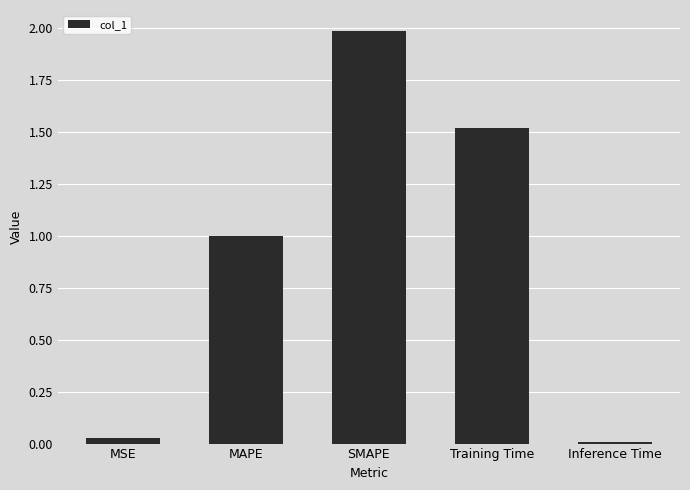

Is it true that the value at MAPE is 0.3?

False